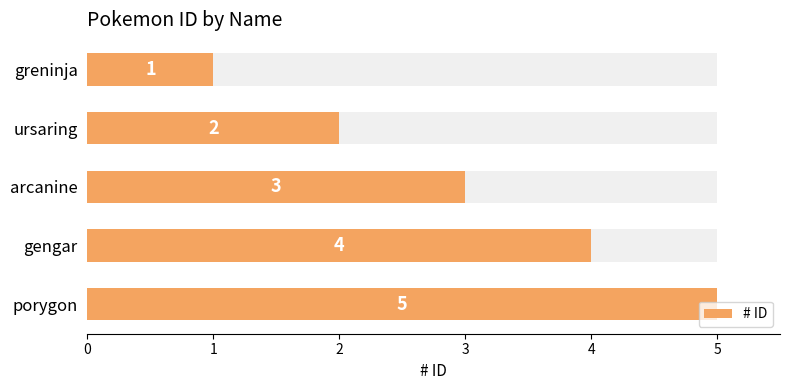

What is the ratio of the value at ursaring to the value at greninja?

2.0